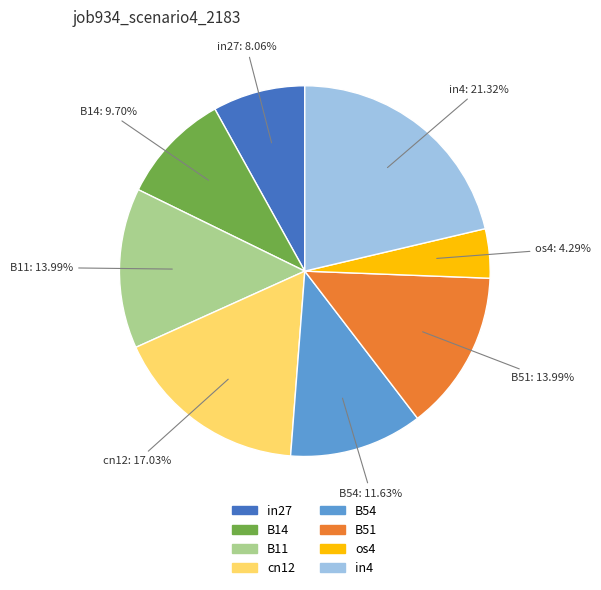

To the nearest percent, what is the combined percentage of in27 and B54?

20%